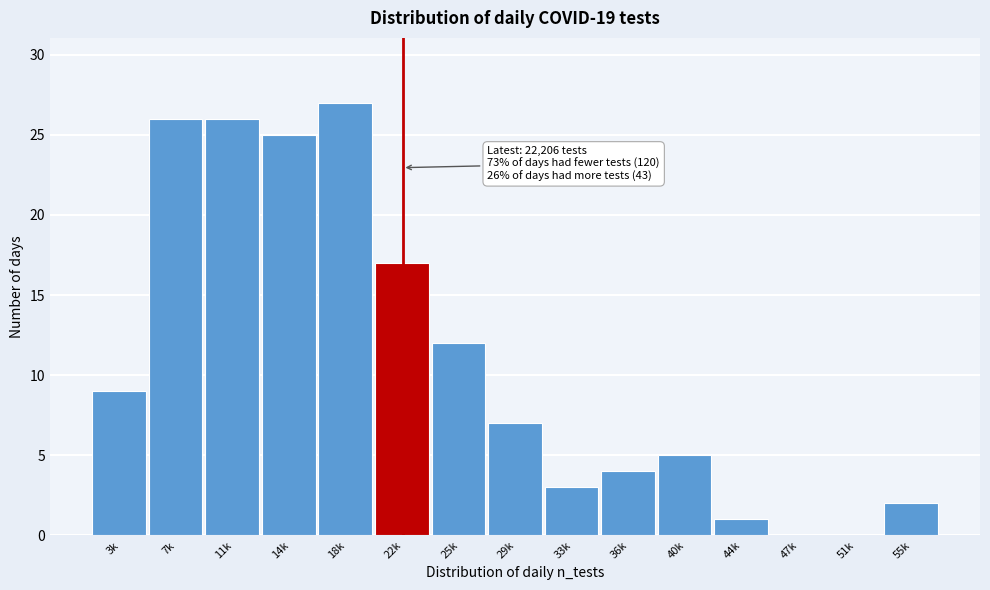

Reading left to right, extract all data points from this chart.

3k=9	7k=26	11k=26	14k=25	18k=27	22k=17	25k=12	29k=7	33k=3	36k=4	40k=5	44k=1	47k=0	51k=0	55k=2